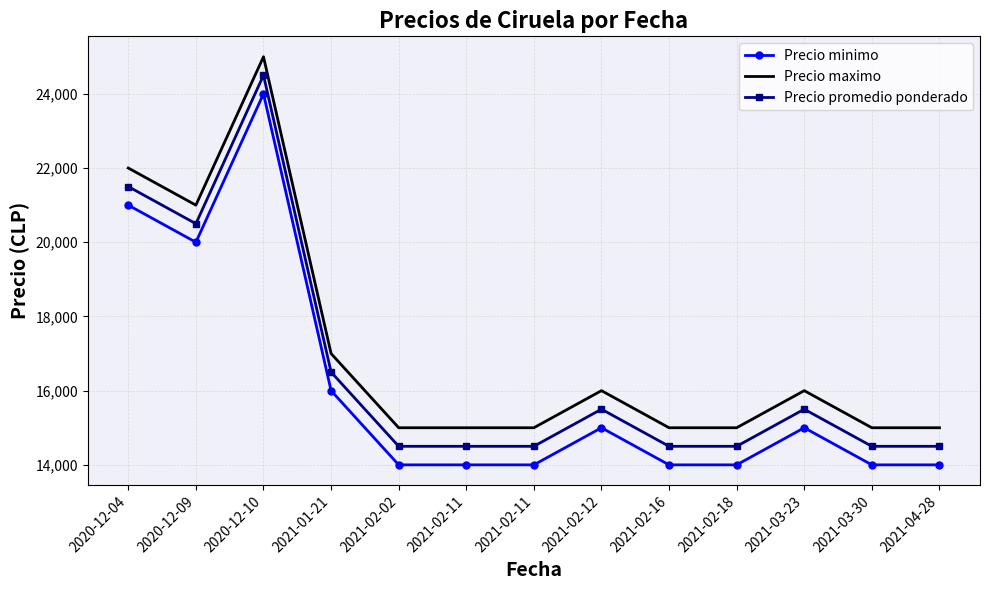

Rank the series by their average value, from lowest to highest.

Precio minimo, Precio promedio ponderado, Precio maximo